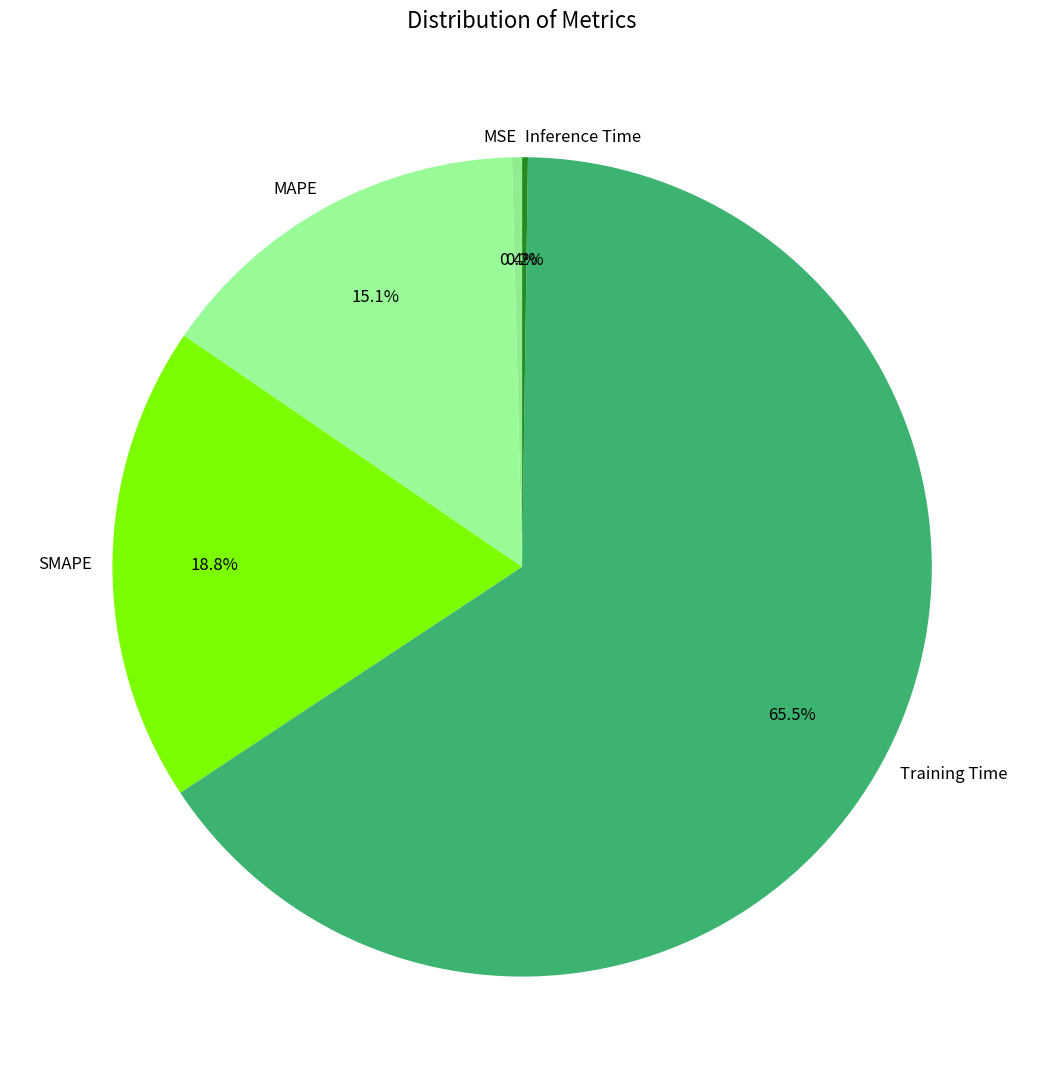

Do MSE and Training Time together represent more than half of the pie?

Yes